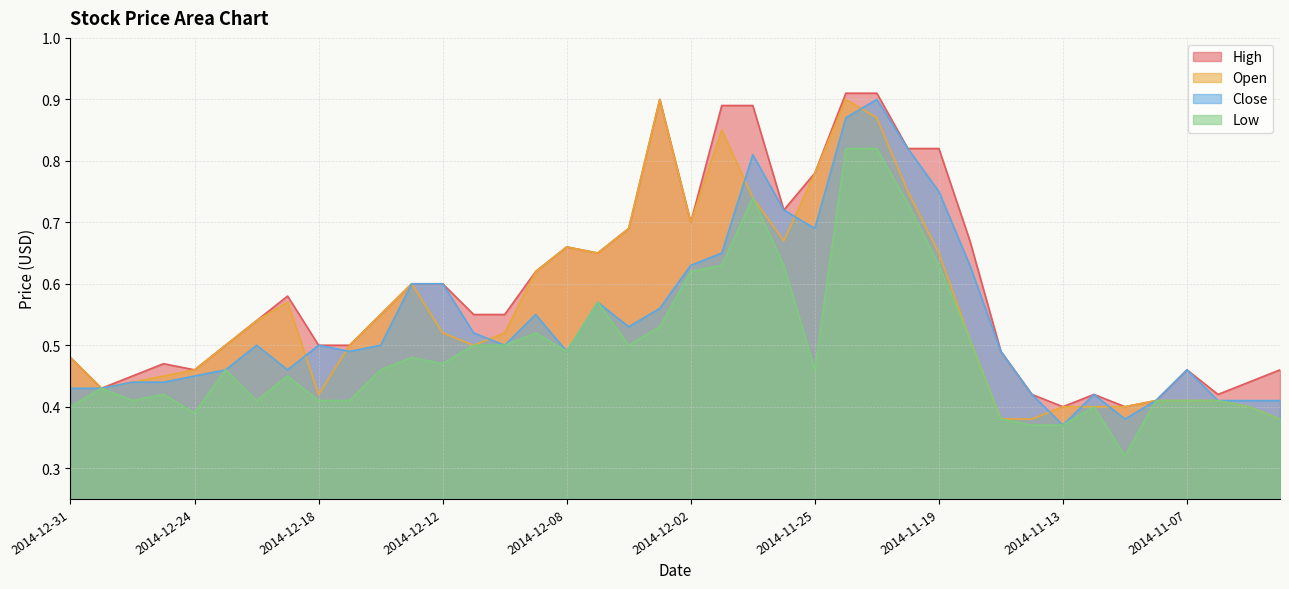

The value of Close at 2014-11-28 is 0.8. True or false?

True